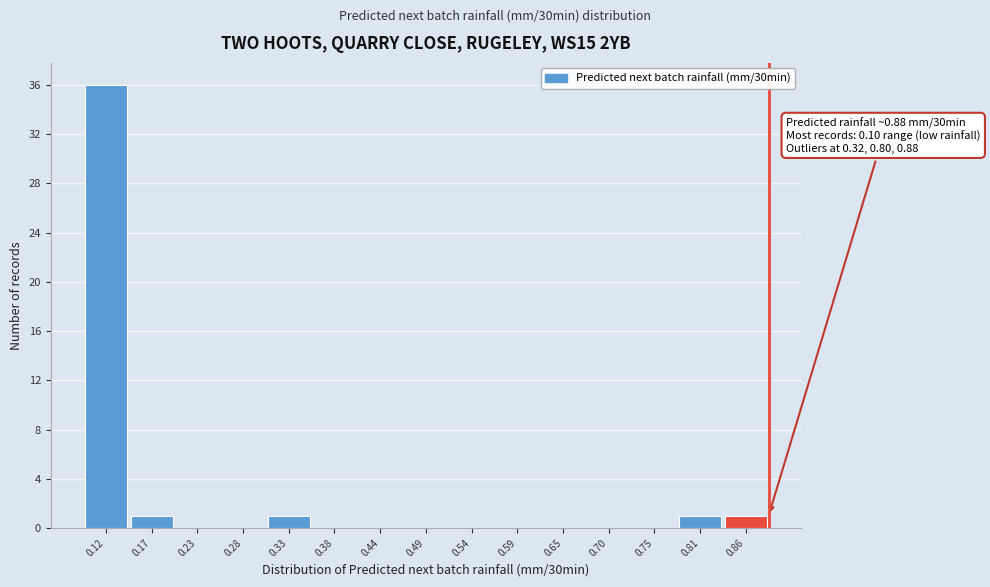

Over which range of the x-axis is the bar tallest?

0.09 to 0.15